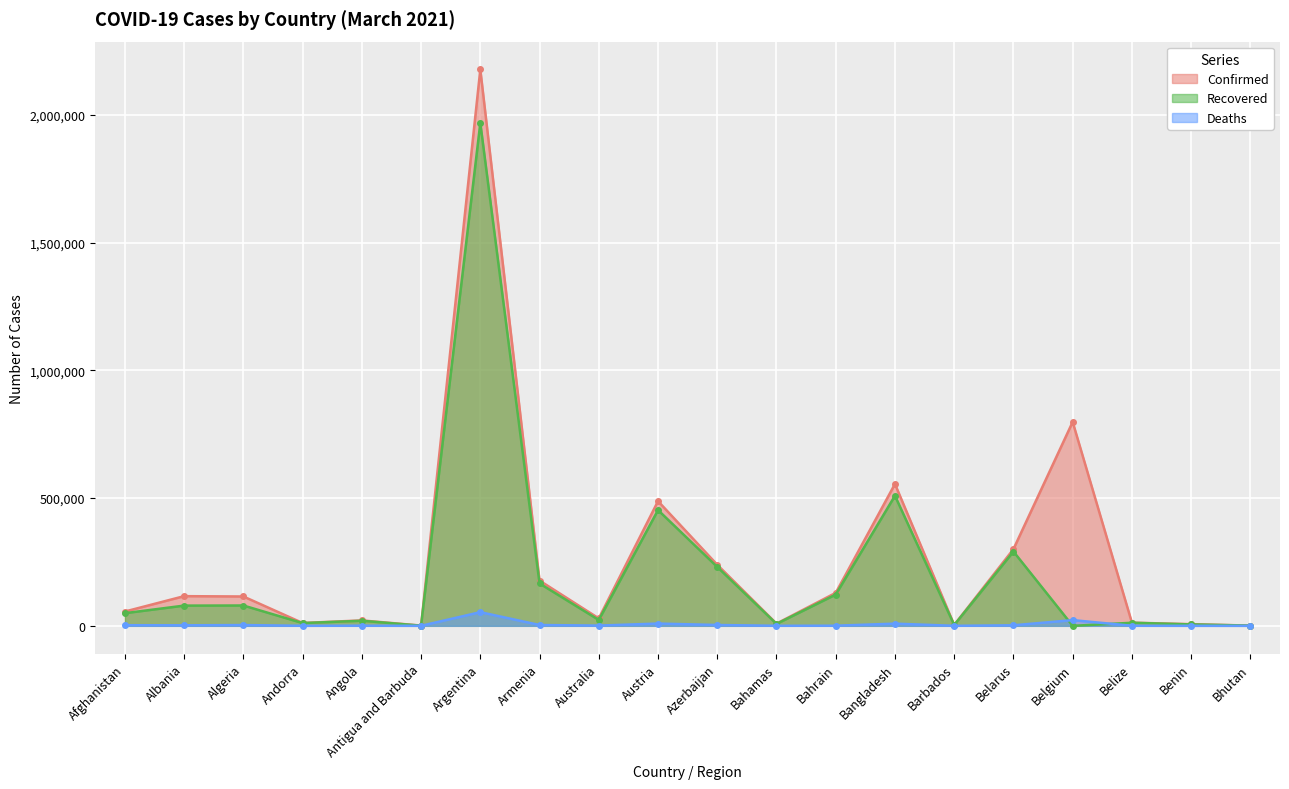

At which category does Confirmed reach its first local peak?

Albania